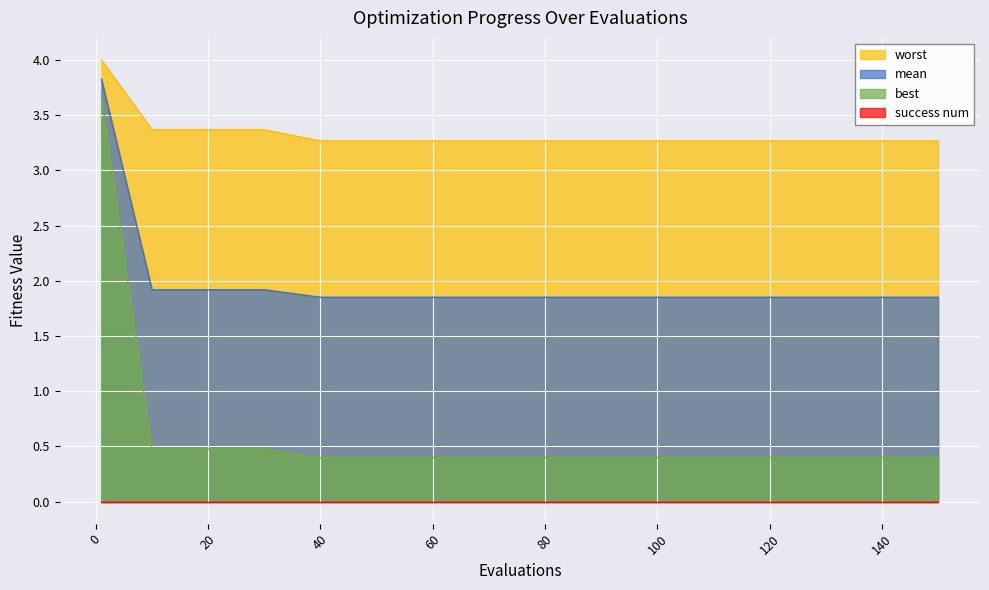

True or false: best and mean intersect in this chart.

False